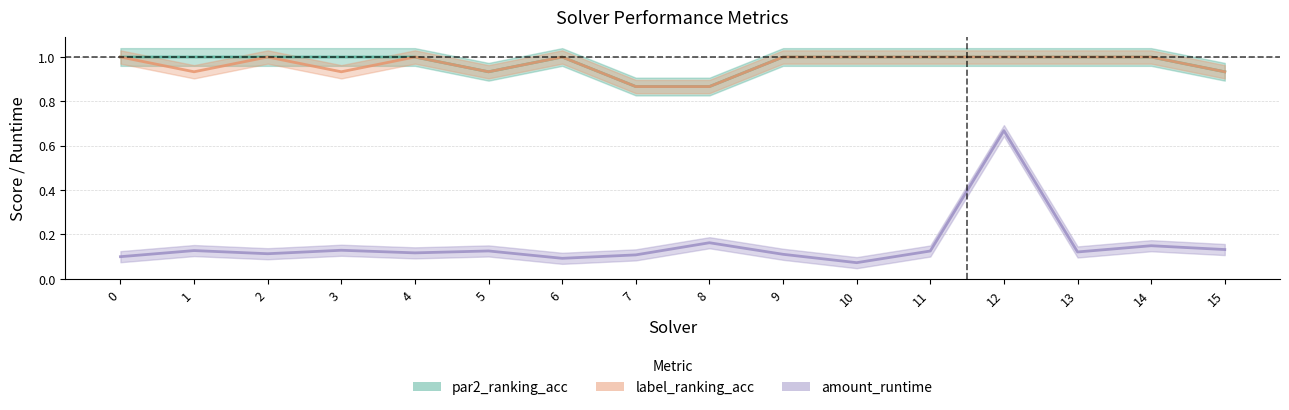

What are all the series names shown in the legend?

par2_ranking_acc, label_ranking_acc, amount_runtime